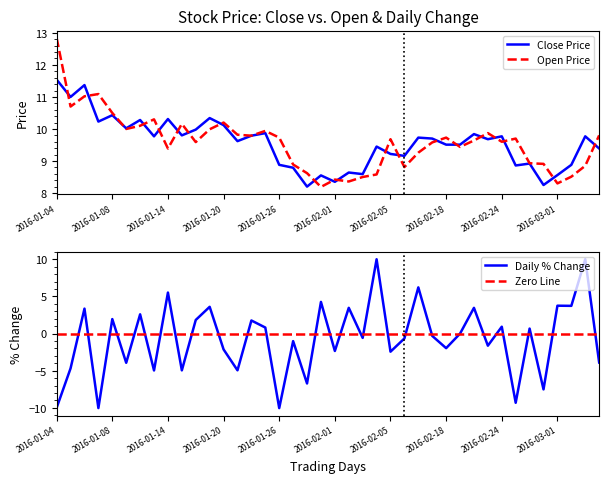

True or false: Close Price has a value of 13.6 at 2016-02-05.

False